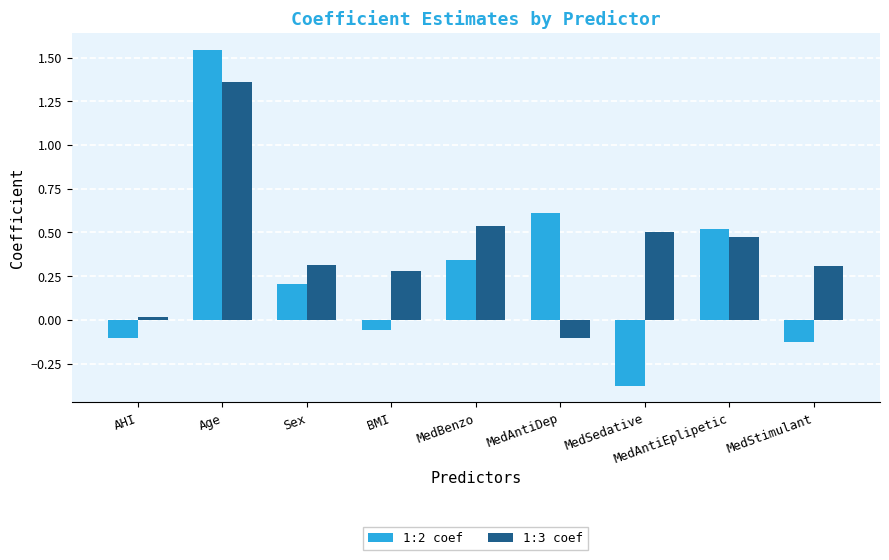

Does the chart contain stacked bars?

No